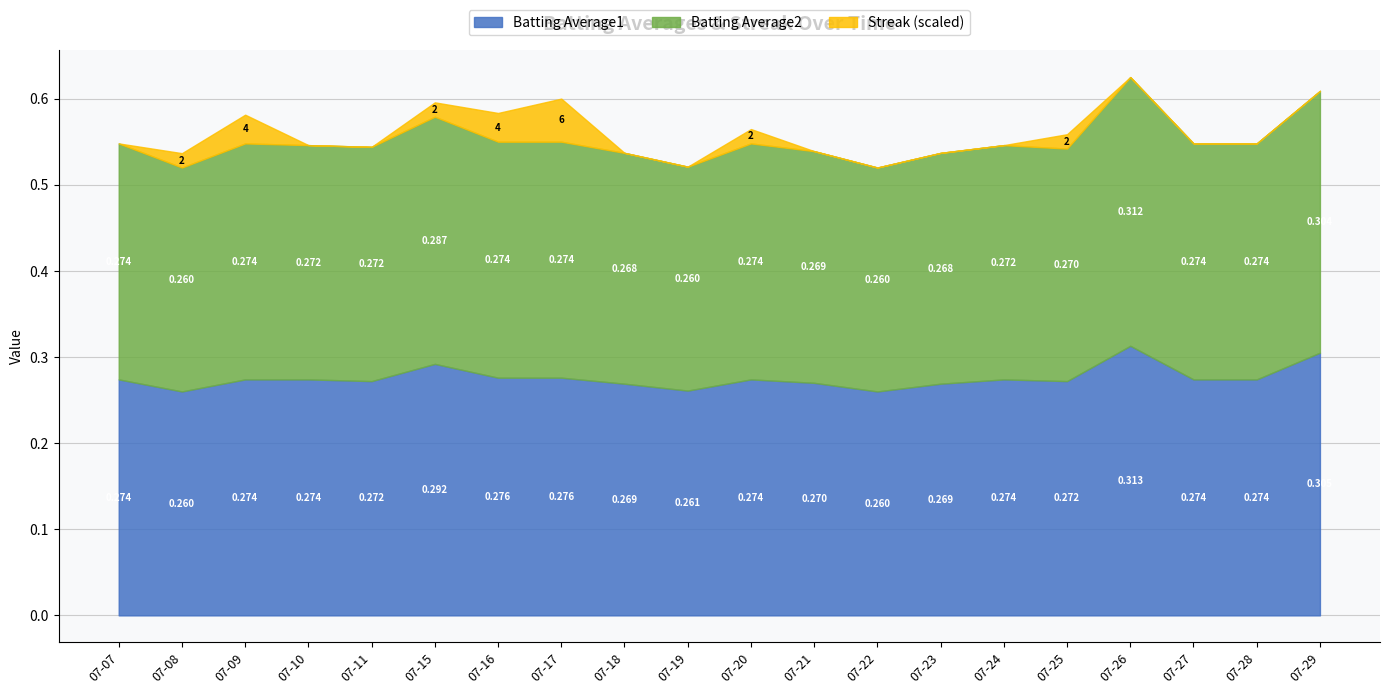

In Batting Average1, how many points are lower than both neighbors (excluding endpoints)?

5